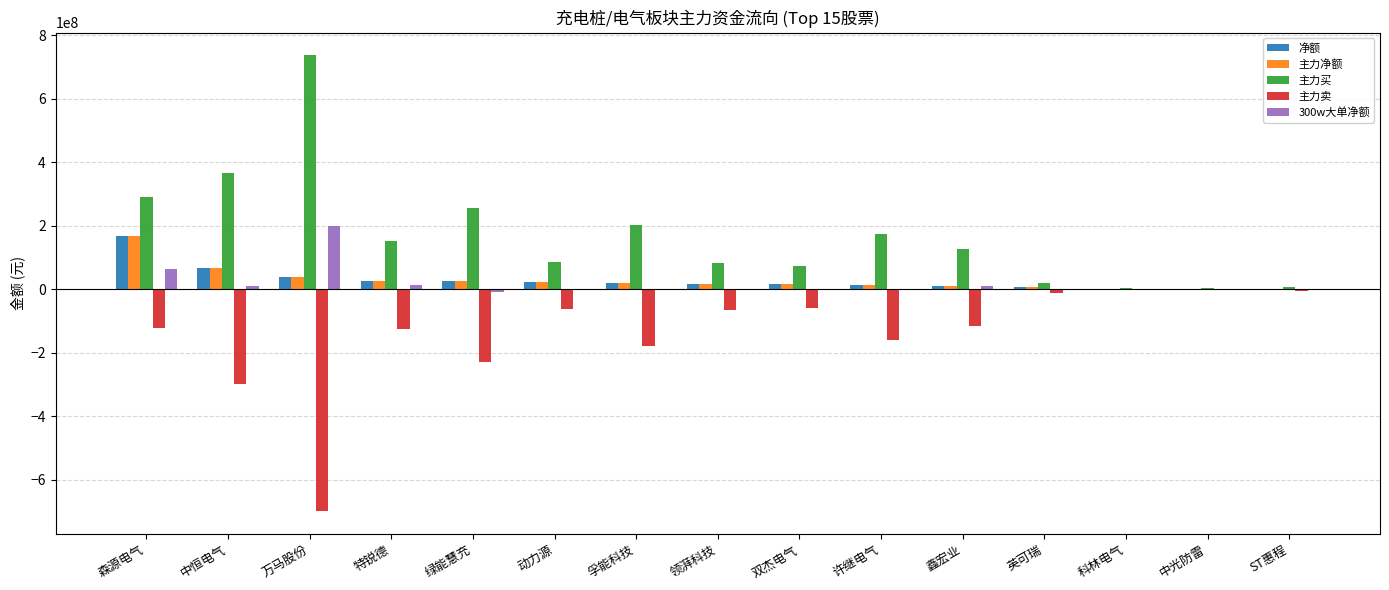

What is the maximum value for 主力买?

736145465